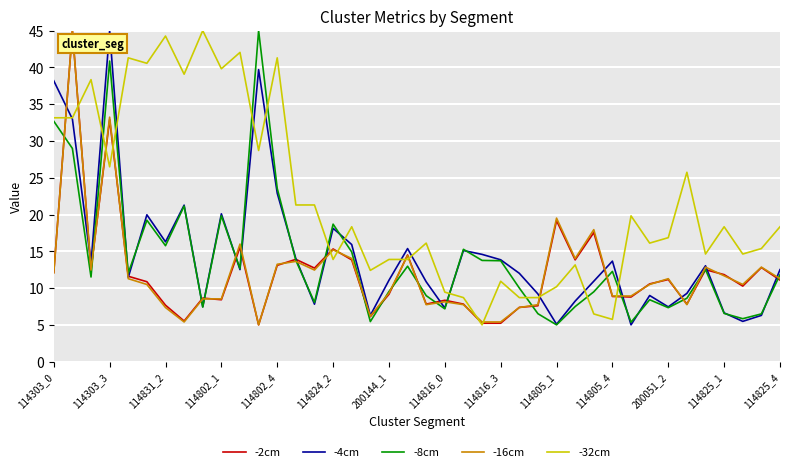

What is the maximum value for -4cm?

45.0